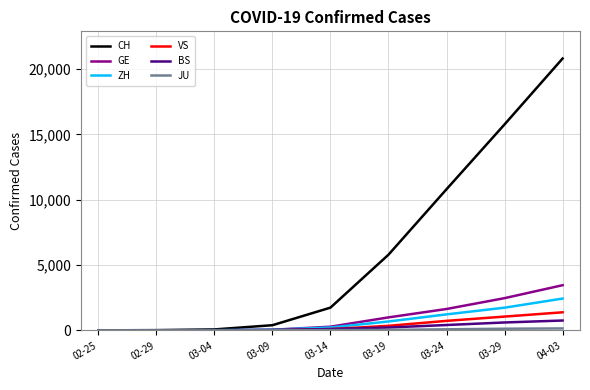

Between 03-04 and 03-24, which series saw the biggest shift?

CH